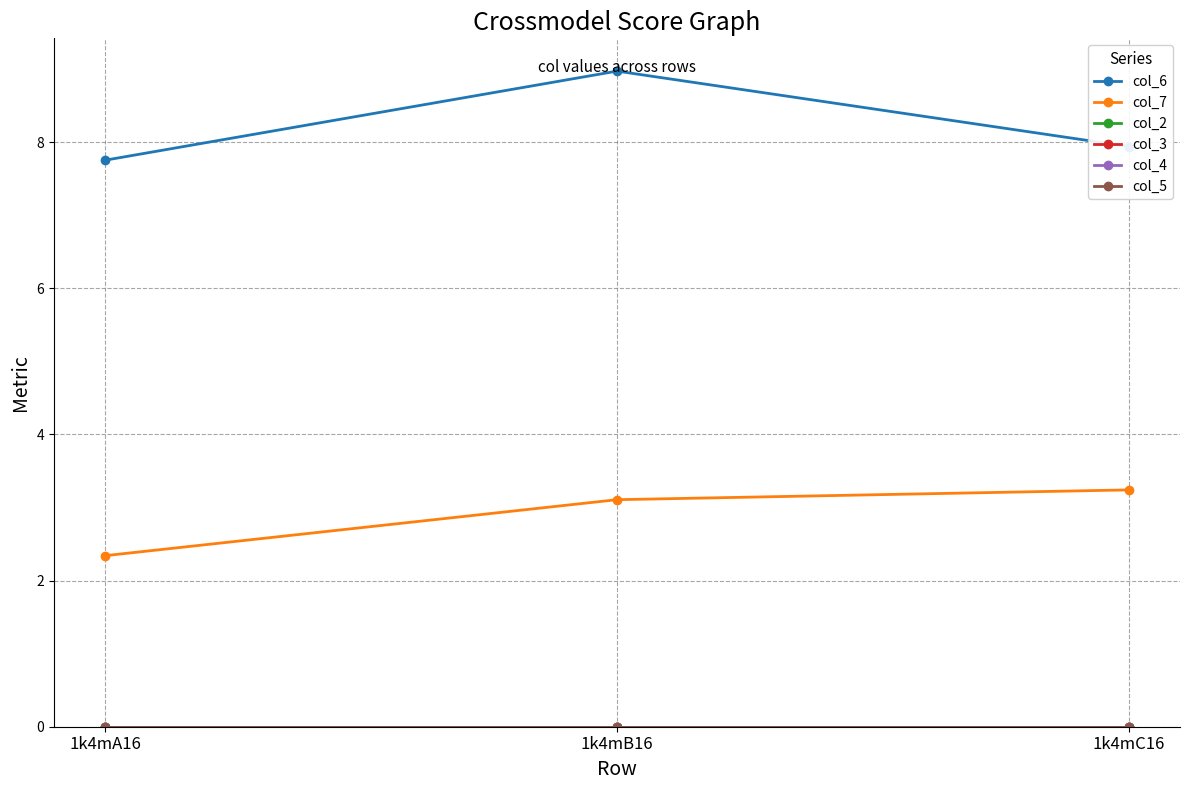

Rank the categories by col_2 value from lowest to highest.

1k4mA16, 1k4mB16, 1k4mC16